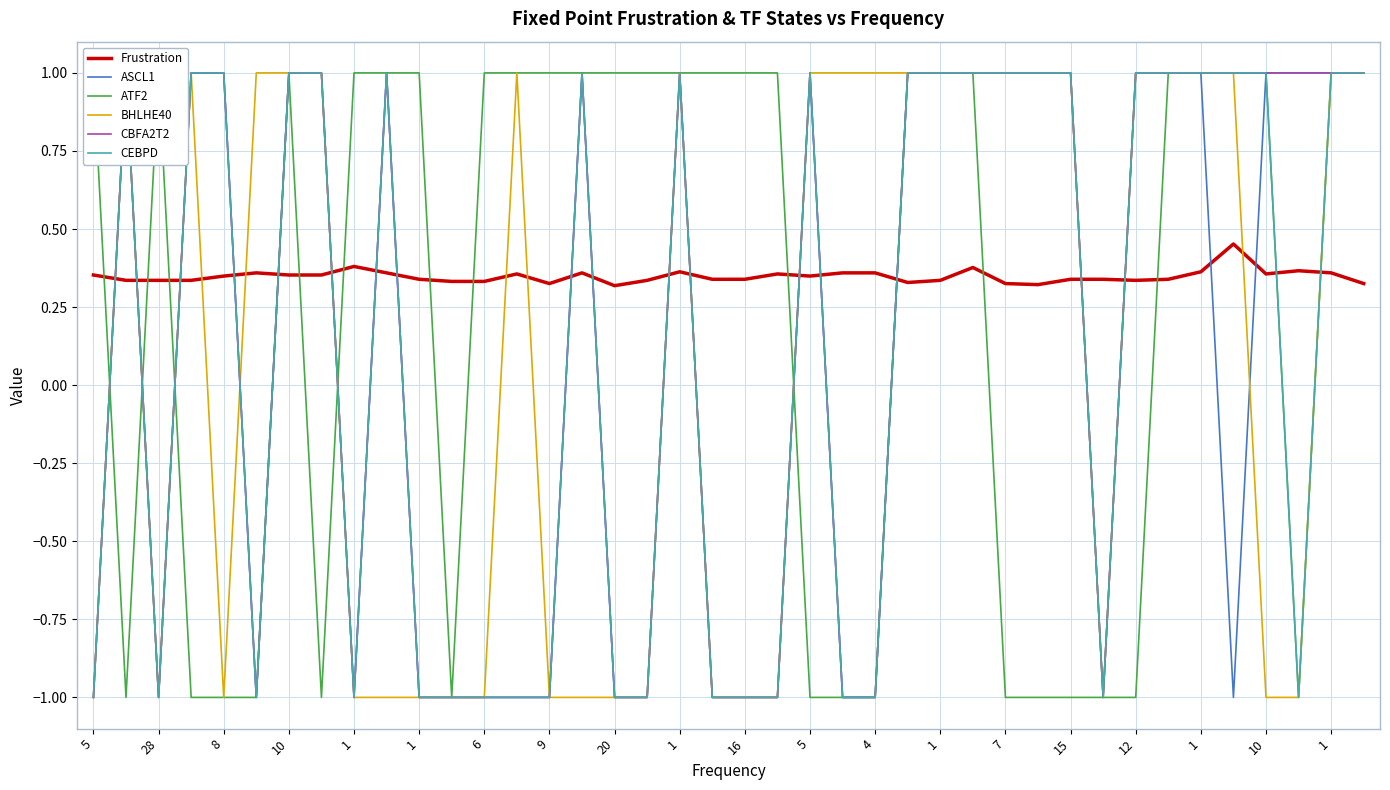

Is this an area chart (filled region under the line)?

No